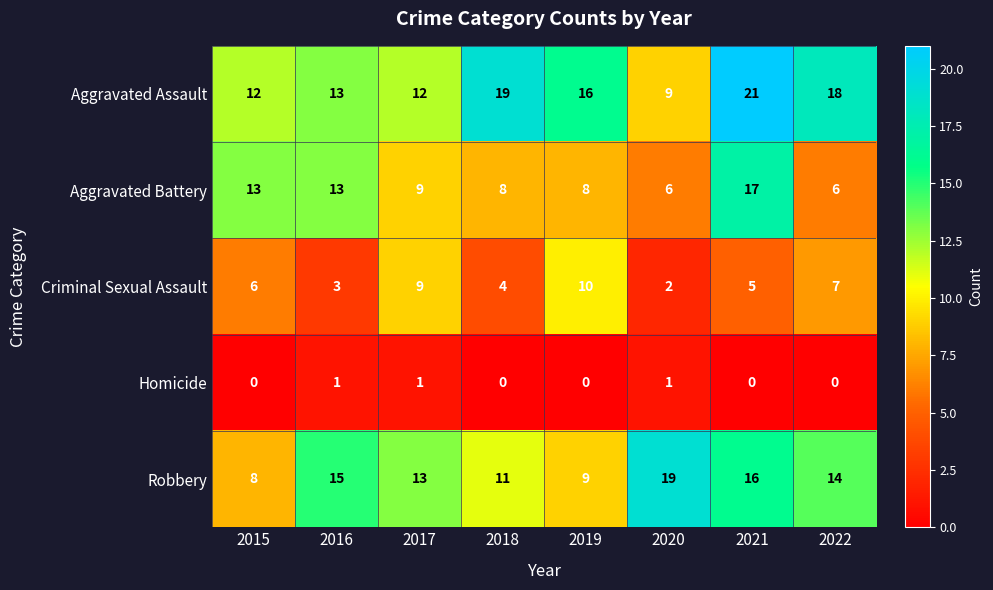

Rank the series by their maximum value, from lowest to highest.

Homicide, Criminal Sexual Assault, Aggravated Battery, Robbery, Aggravated Assault